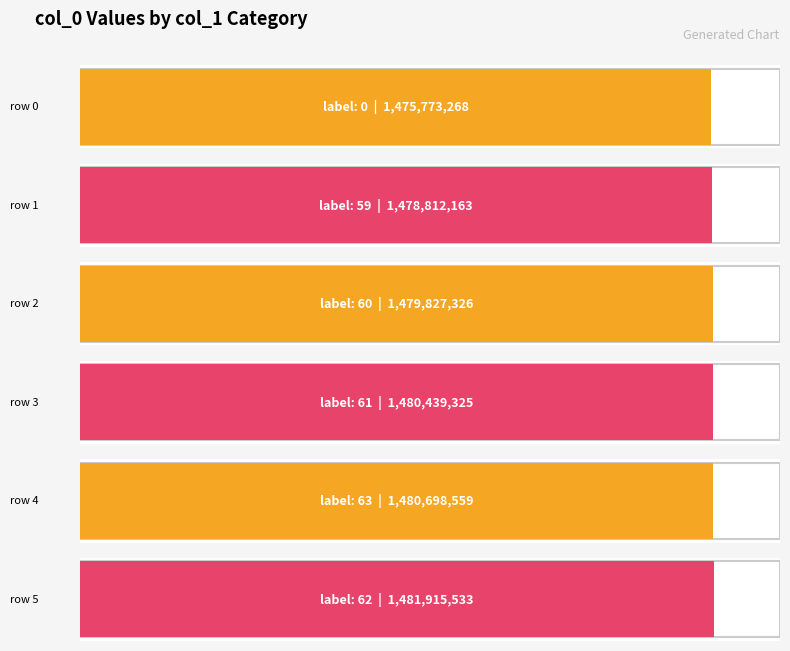

At which label is col_0 closest to 1481868431?

62